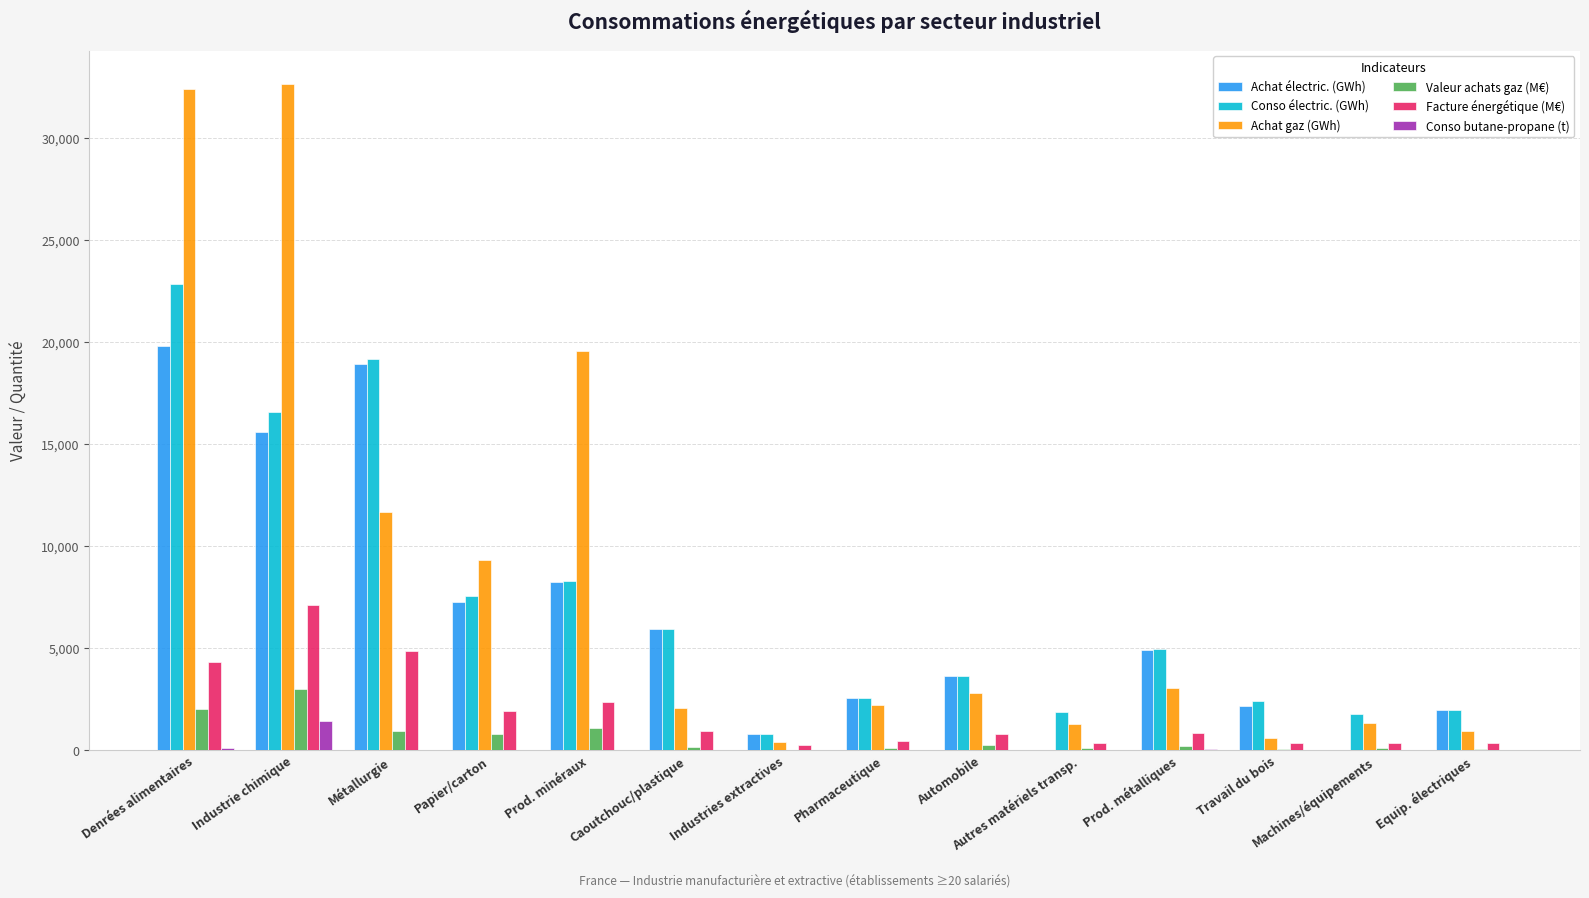

At which label is Achat électric. (GWh) closest to 9899?

Prod. minéraux